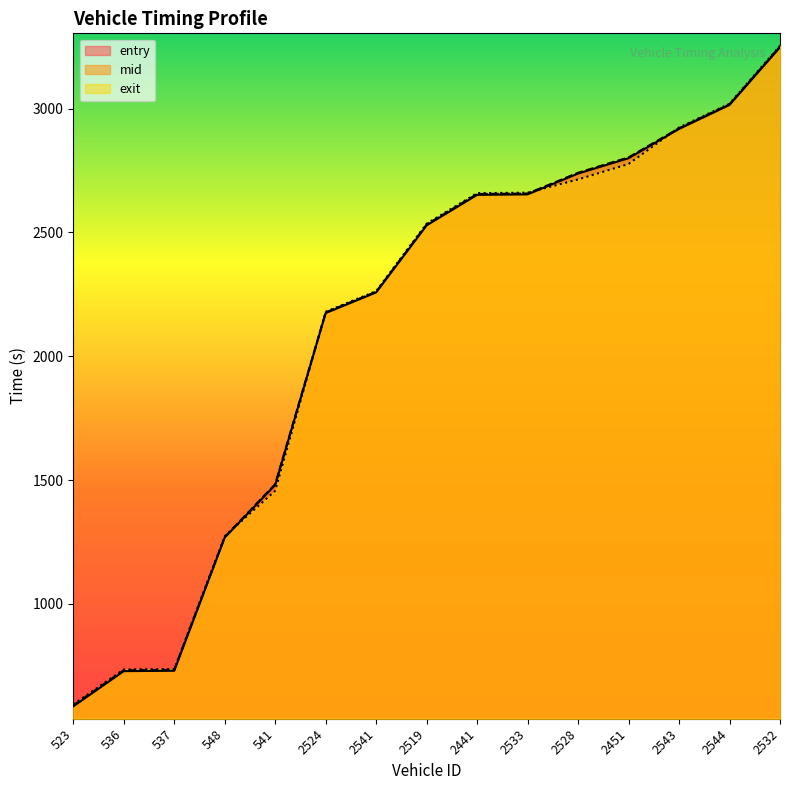

What is the label of the 15th point from the left?

2532